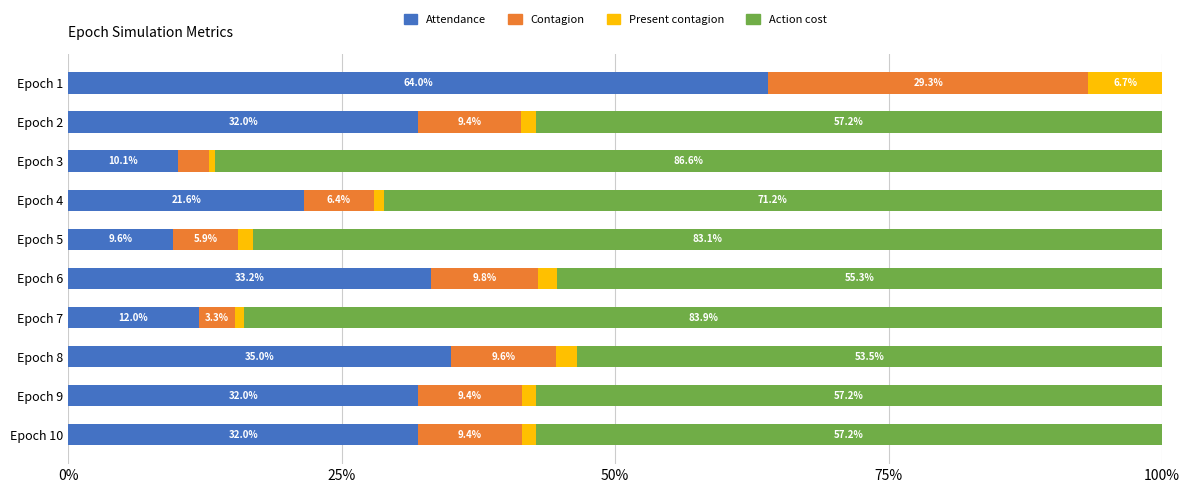

What is the maximum value for Attendance?

64.0